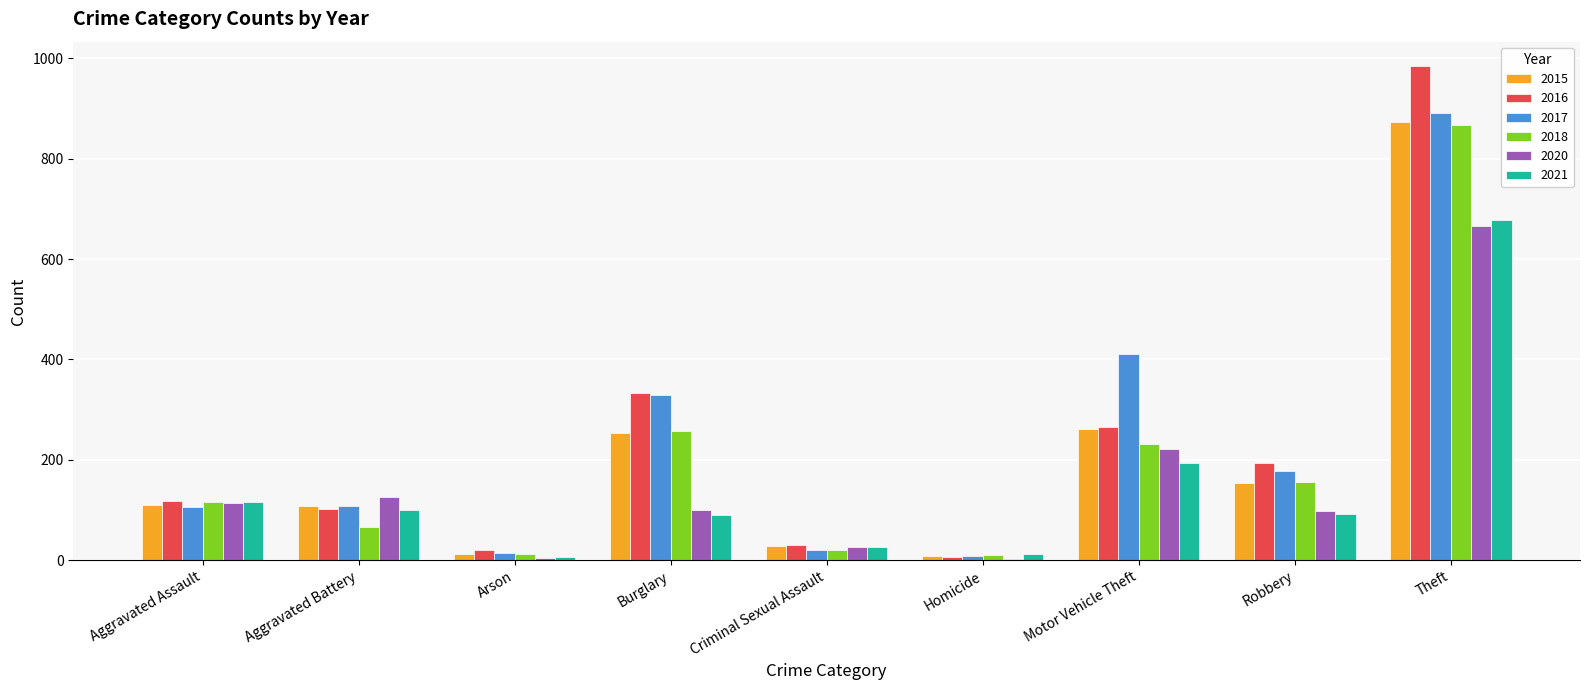

What is the difference between the 2015 values at Criminal Sexual Assault and Arson?

15